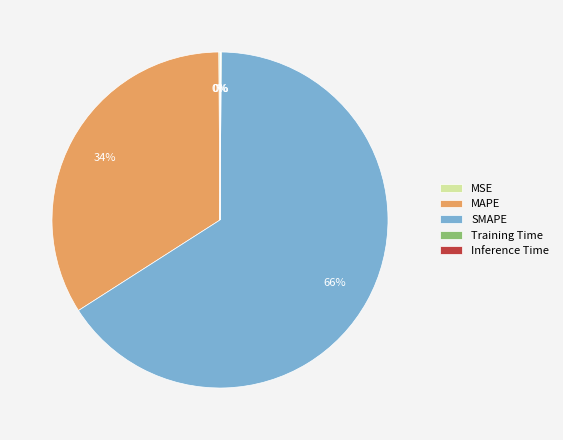

The SMAPE slice represents 78% of the pie. True or false?

False